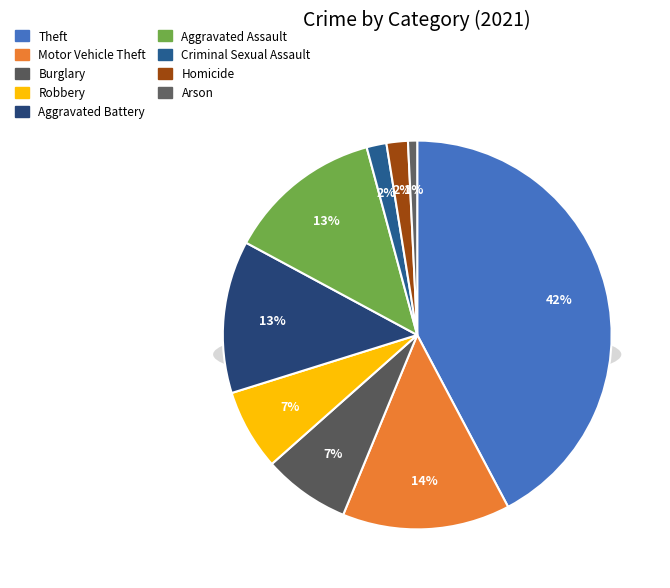

What is the ratio of the value at Motor Vehicle Theft to the value at Theft?

0.3